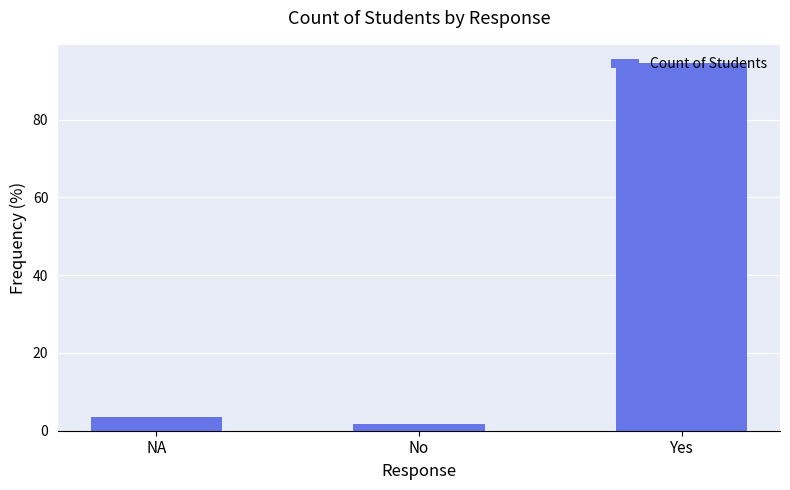

What is the difference between the values at No and Yes?

92.7